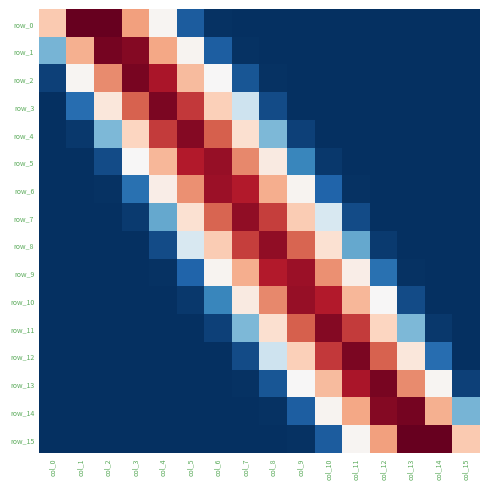

At how many categories does at least one series exceed 0?

16